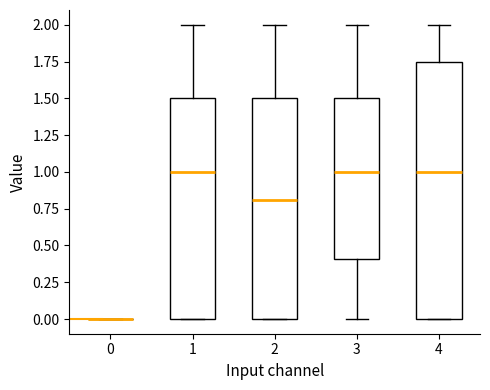

Which box is the tallest, from its lower edge to its upper edge?

4